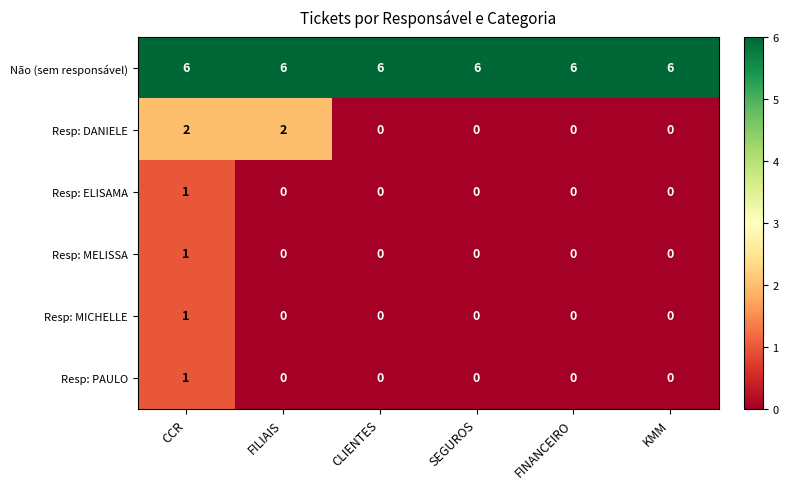

Which series has the largest range (max minus min)?

Resp: DANIELE